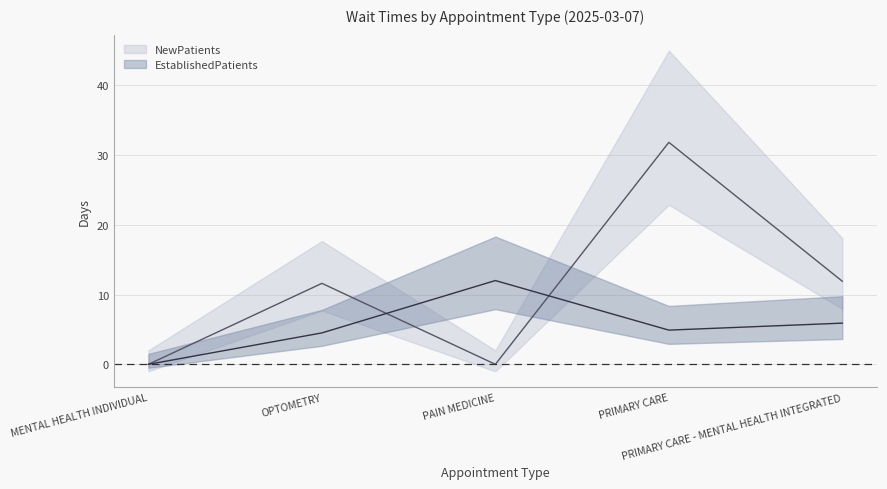

Which series ends up on top after the final intersection of EstablishedPatients and NewPatients?

NewPatients